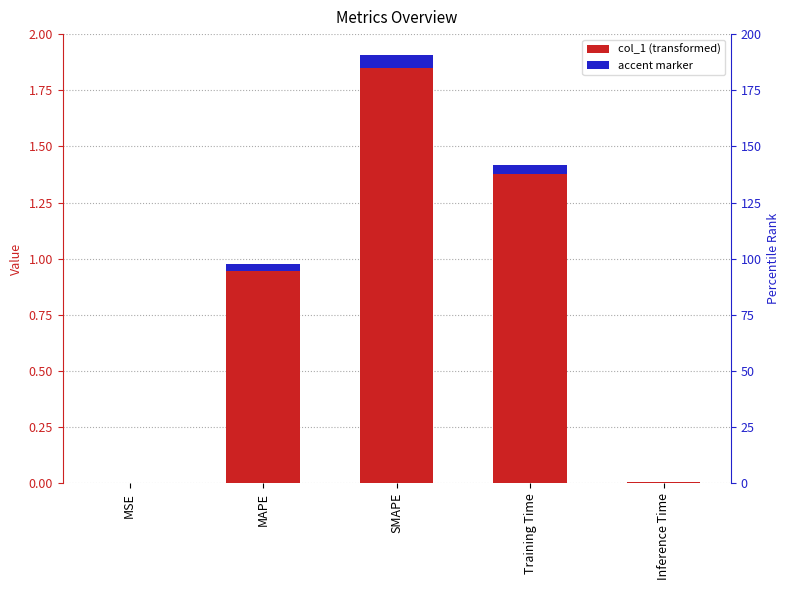

Rank the categories by value from highest to lowest.

SMAPE, Training Time, MAPE, Inference Time, MSE